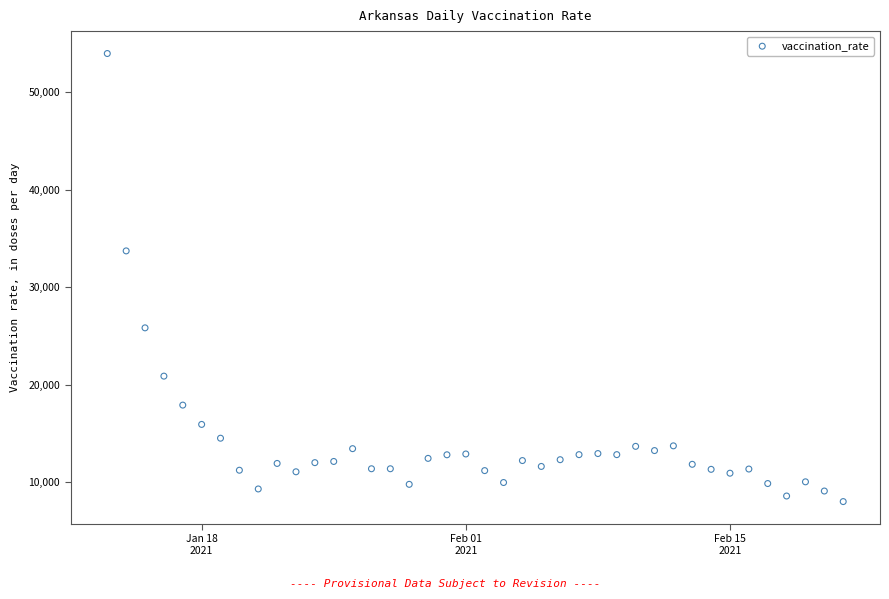

What is the range of X values (max minus min)?

39